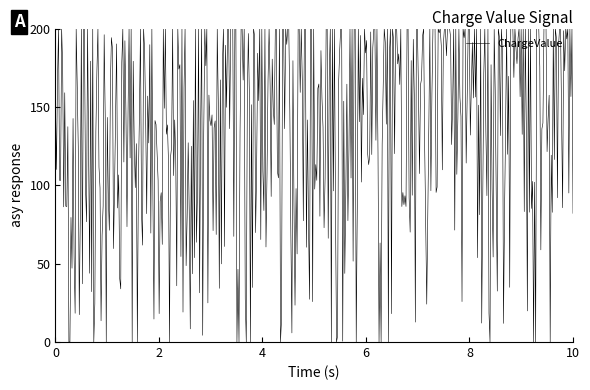

What is the greatest value displayed?

200.0